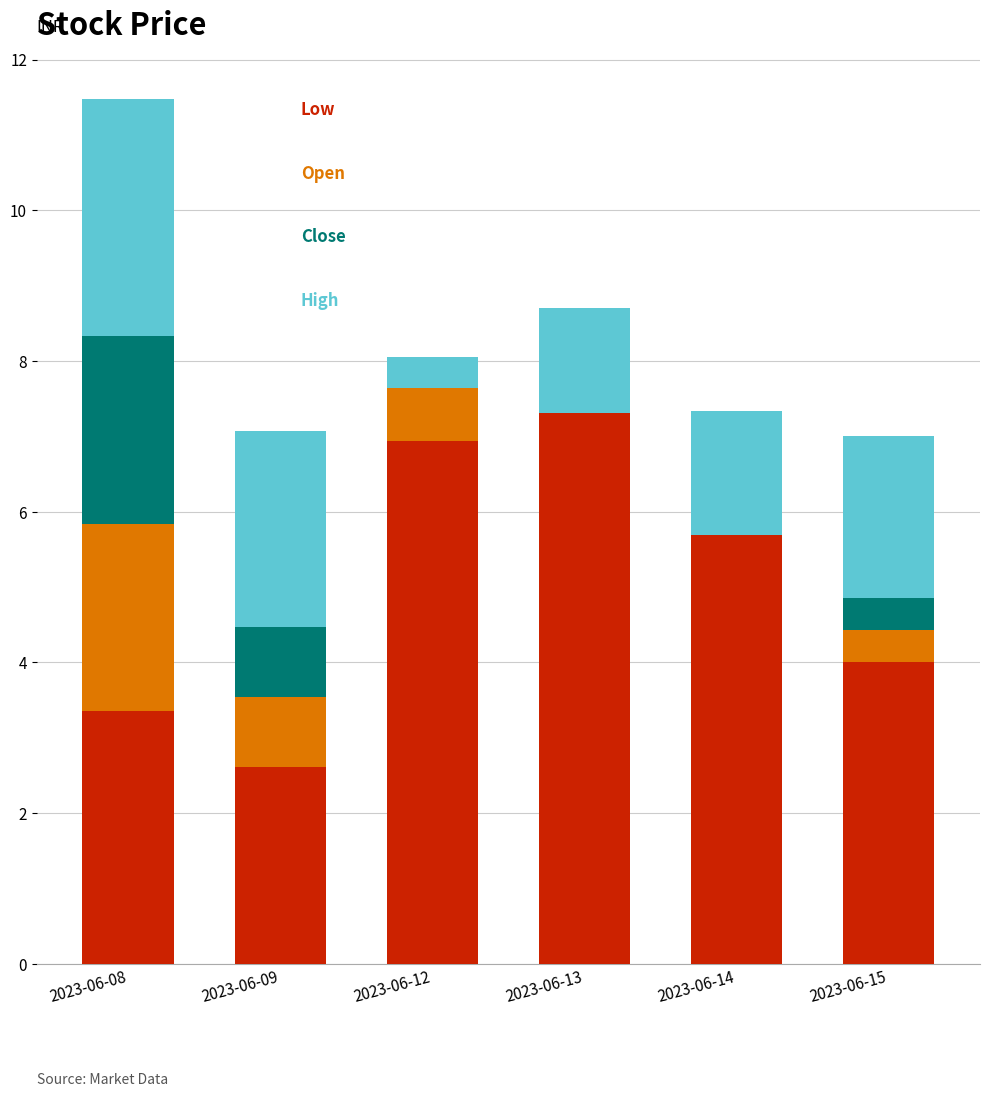

What is the total value across all series at 2023-06-14?

7.3